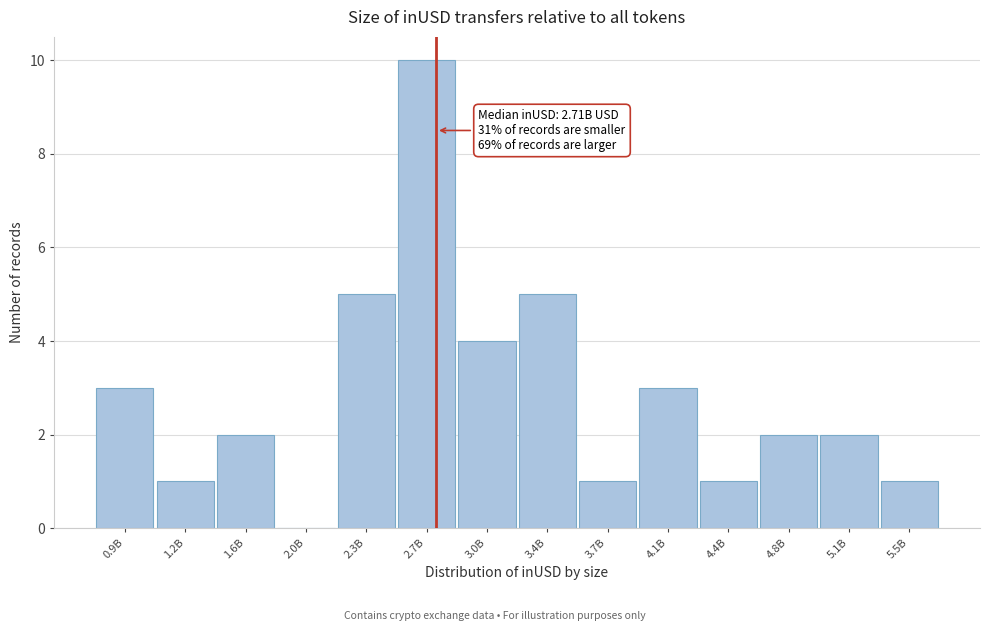

Reading right to left, transcribe all the data shown in this chart.

5.5B=1	5.1B=2	4.8B=2	4.4B=1	4.1B=3	3.7B=1	3.4B=5	3.0B=4	2.7B=10	2.3B=5	2.0B=0	1.6B=2	1.2B=1	0.9B=3